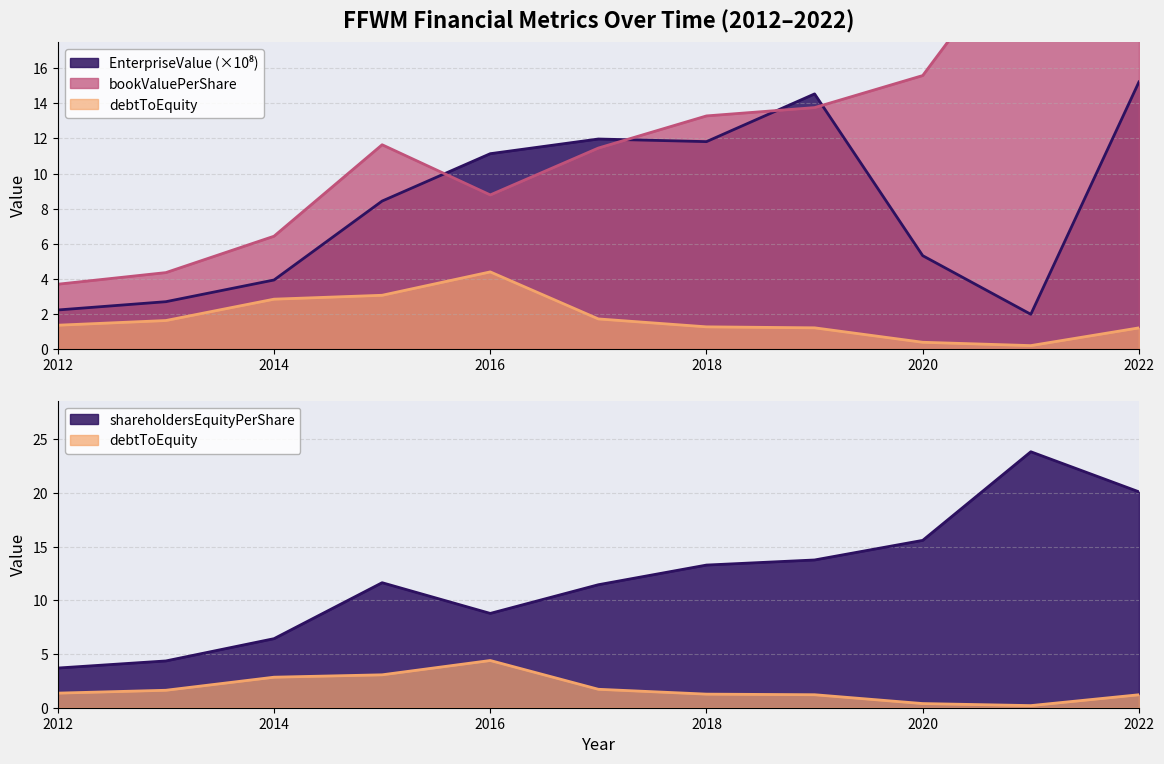

Between which two adjacent categories do shareholdersEquityPerShare and EnterpriseValue first intersect?

2015 and 2016